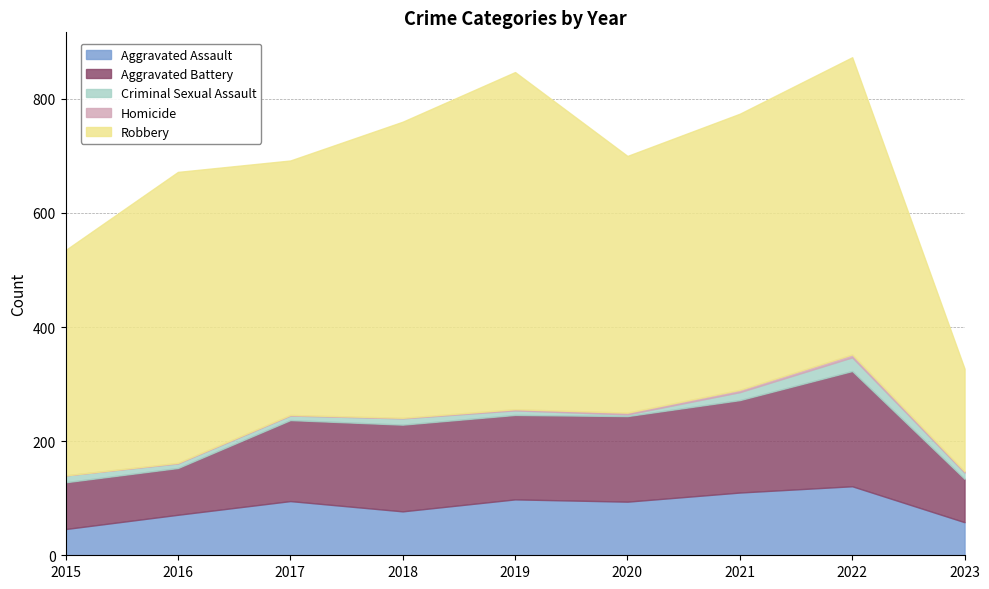

Reading left to right, transcribe all the data shown in this chart.

Aggravated Assault: 2015=46	2016=71	2017=95	2018=77	2019=98	2020=94	2021=110	2022=121	2023=58
Aggravated Battery: 2015=82	2016=82	2017=142	2018=152	2019=148	2020=150	2021=162	2022=202	2023=76
Criminal Sexual Assault: 2015=12	2016=8	2017=8	2018=11	2019=8	2020=3	2021=14	2022=24	2023=11
Homicide: 2015=0	2016=1	2017=1	2018=1	2019=2	2020=3	2021=4	2022=5	2023=2
Robbery: 2015=395	2016=510	2017=446	2018=519	2019=591	2020=450	2021=484	2022=521	2023=180